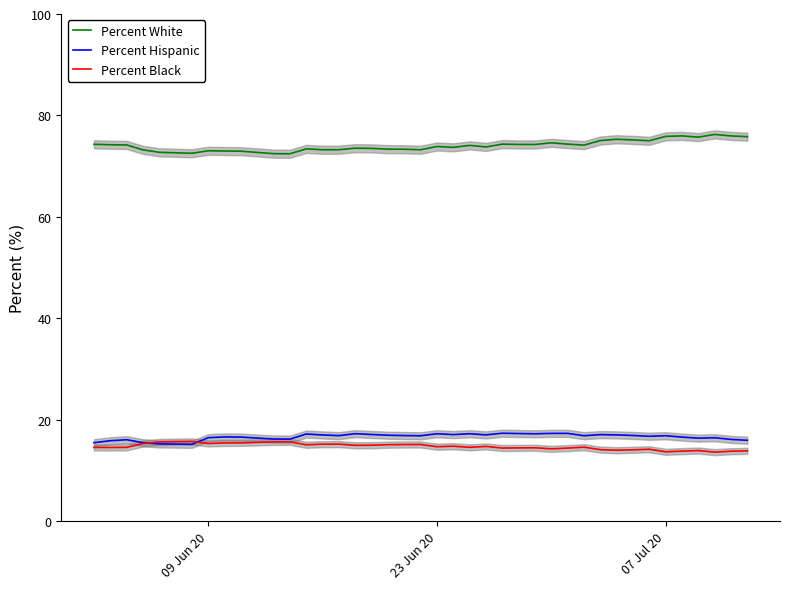

What is the difference between the second highest and second lowest values in the Percent Black series?

2.0